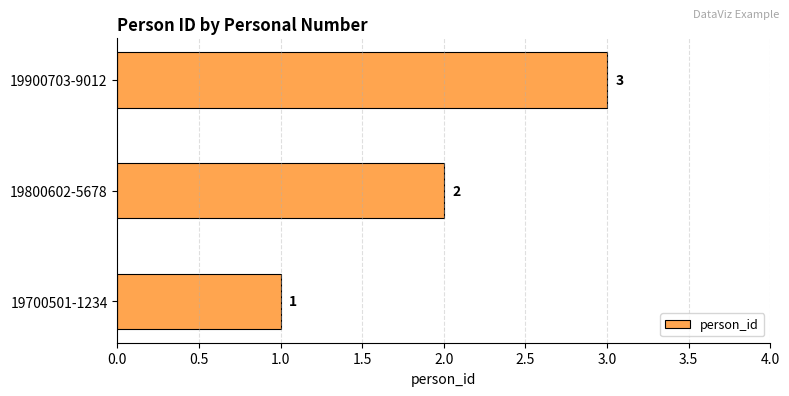

Are the bars horizontal?

Yes